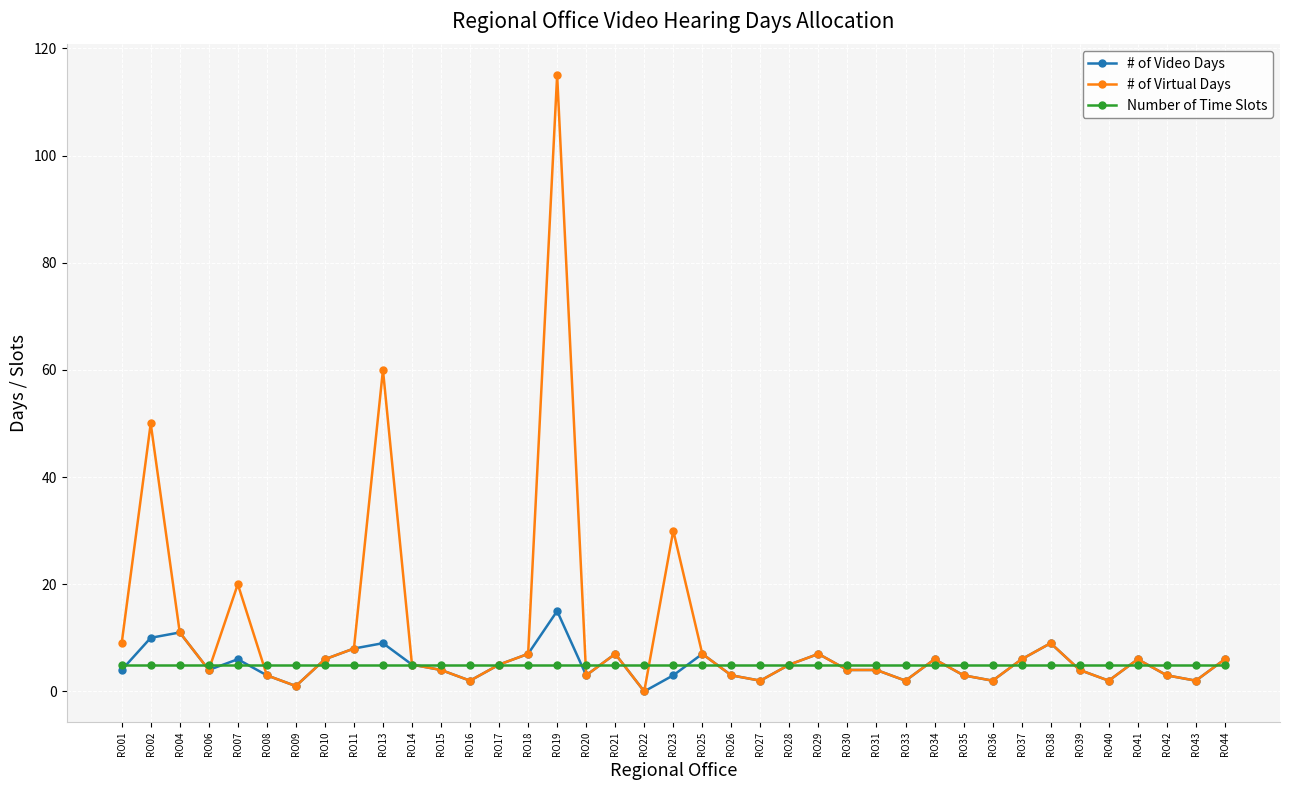

Where is the first local minimum for # of Virtual Days?

RO06